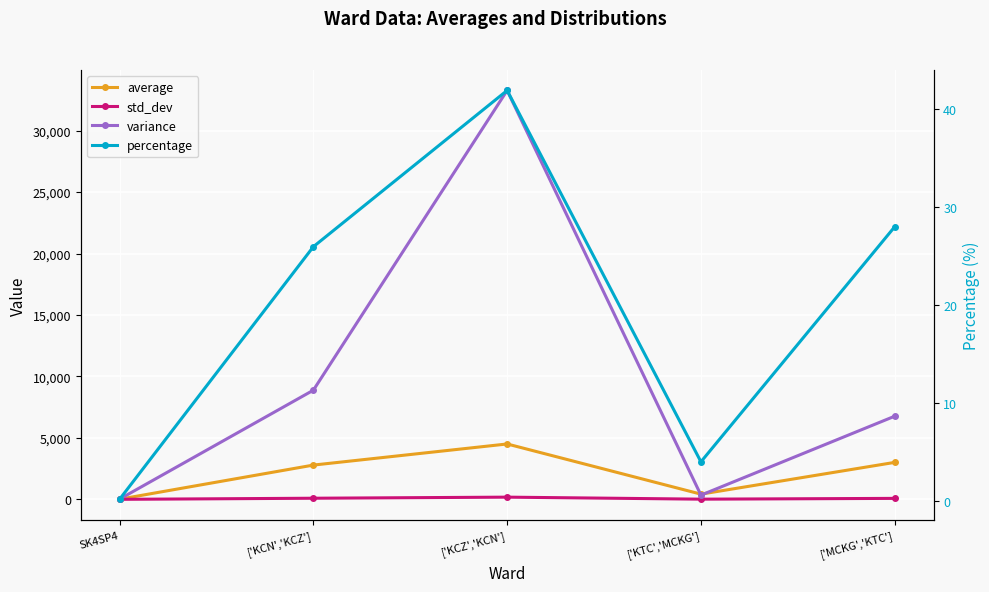

What is the average value of the std_dev series?

76.5